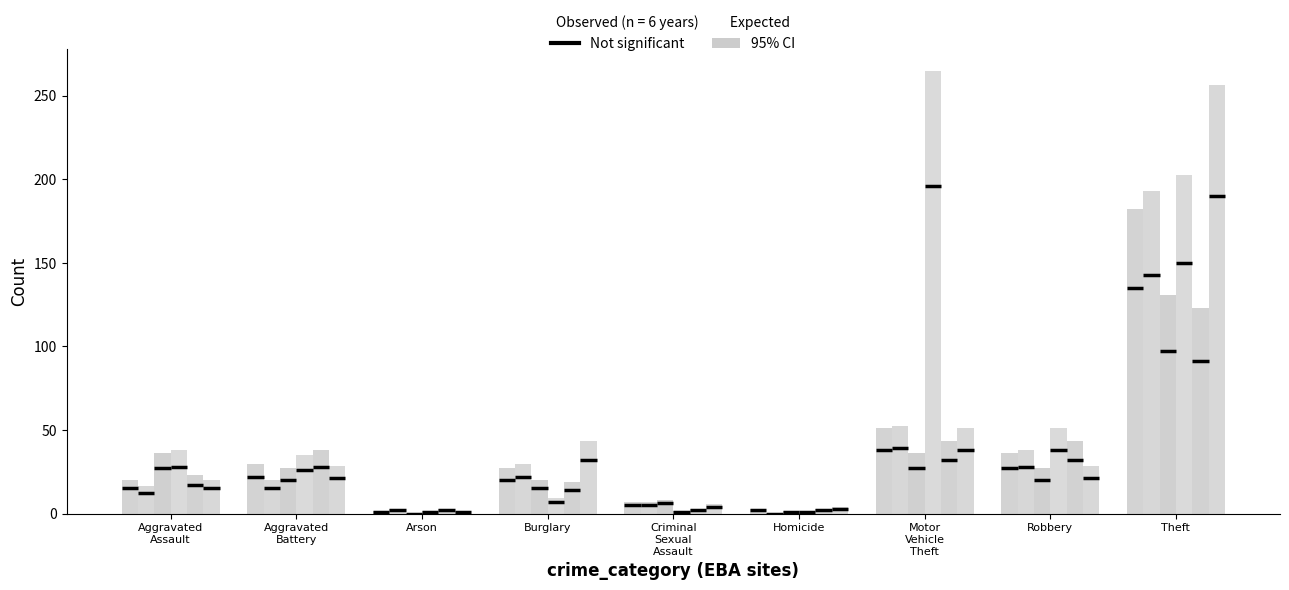

The 2016 95% CI series shows 358.7 at Theft. True or false?

False